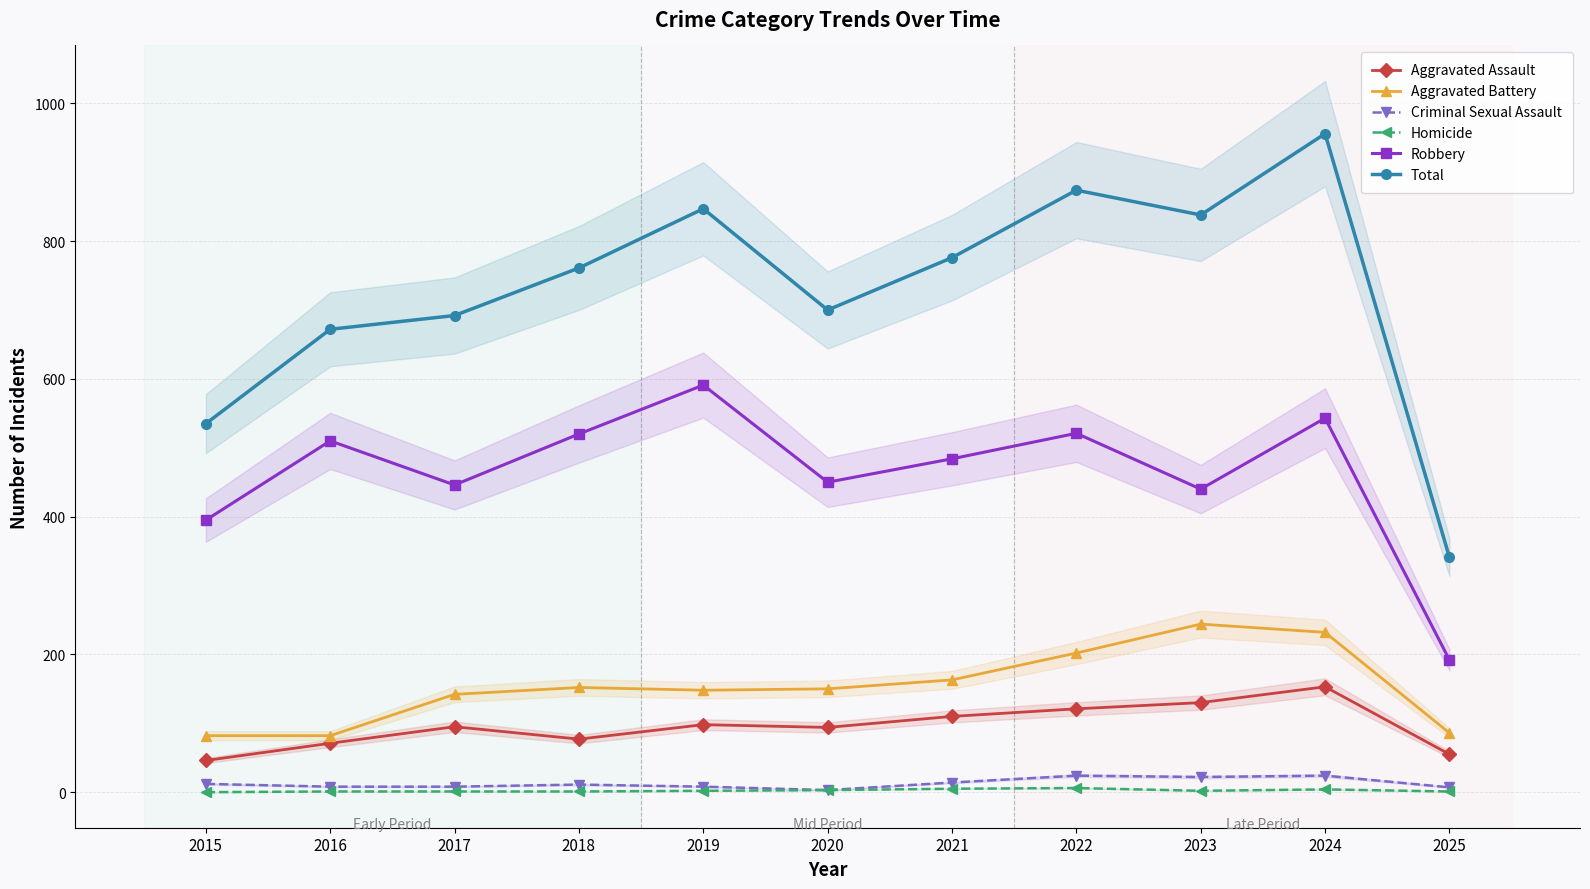

Read the Aggravated Assault value at 2018.

77